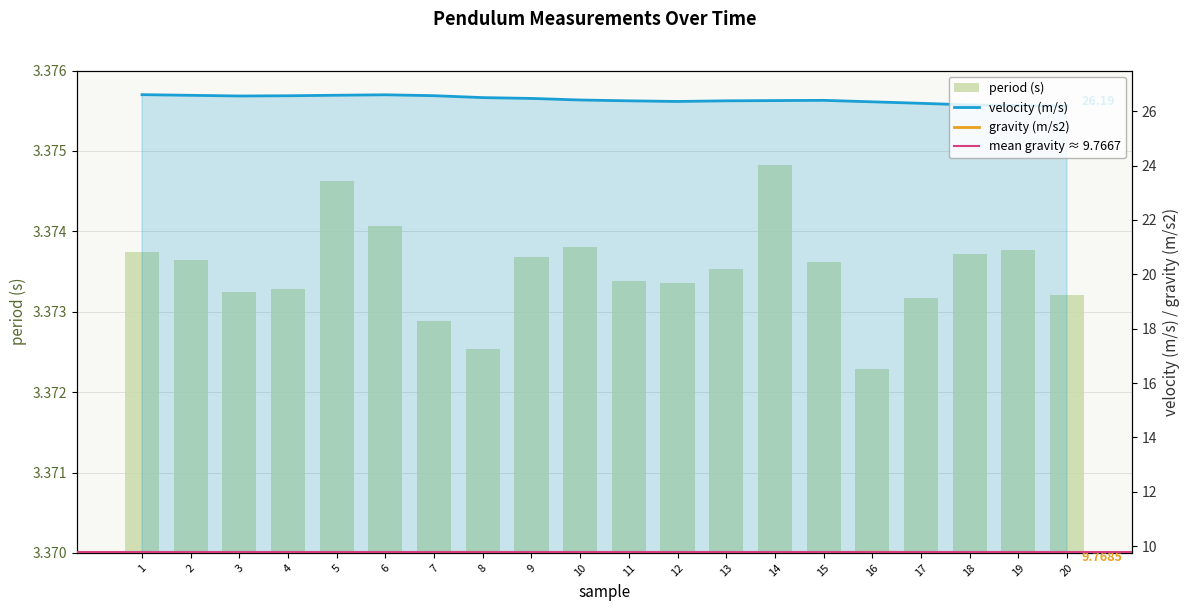

What is the difference between the maximum and second lowest values in the velocity (m/s) series?

0.4